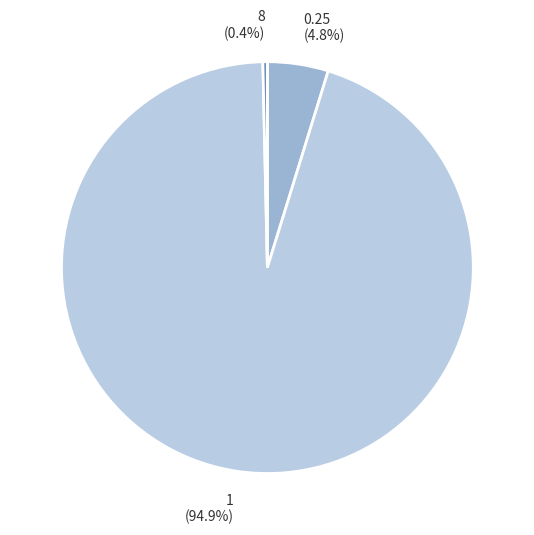

Is there a majority slice in this chart?

Yes